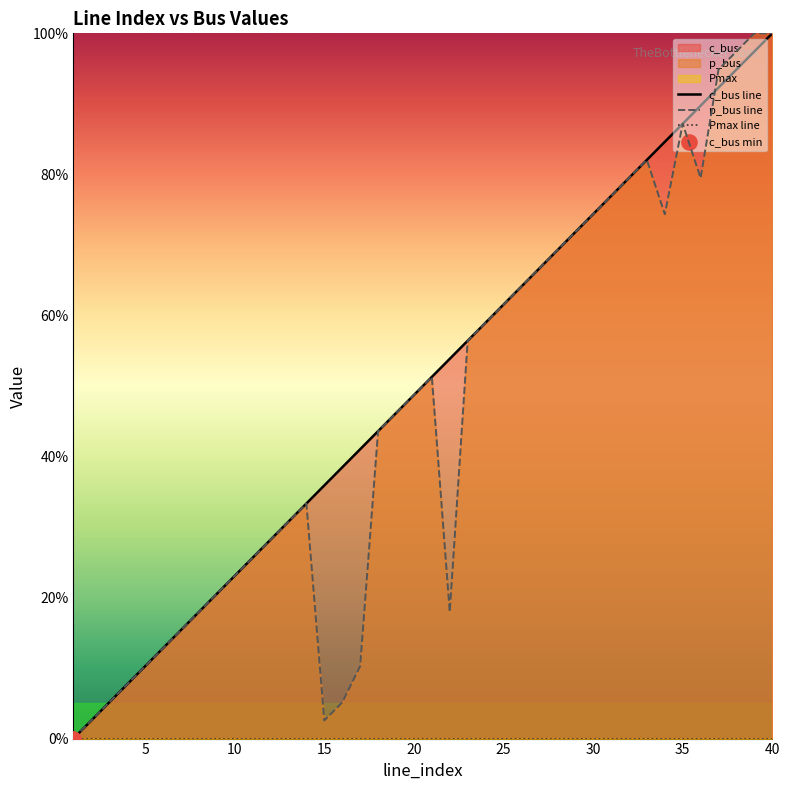

What is the highest value of the p_bus line series?

100.0